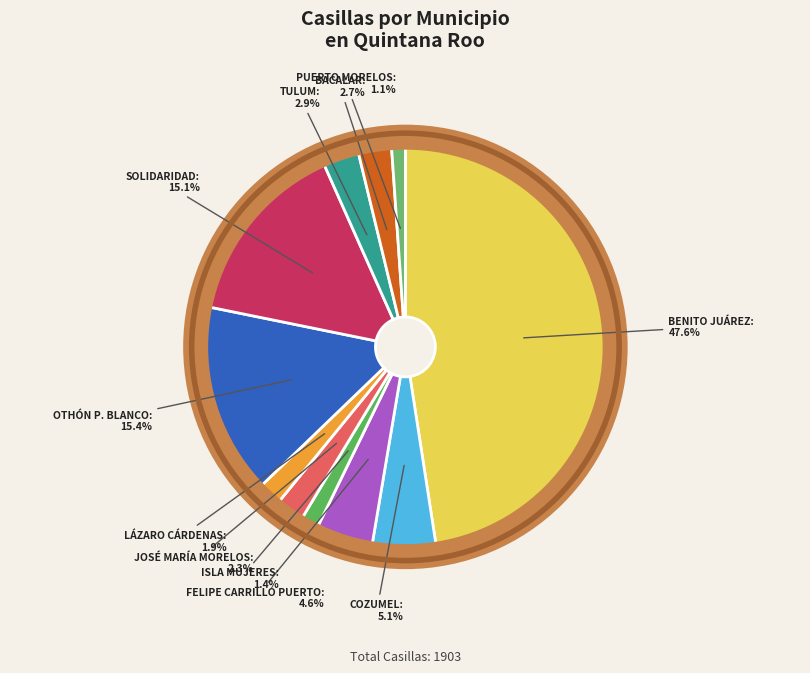

To the nearest percent, what is the average slice percentage?

9%